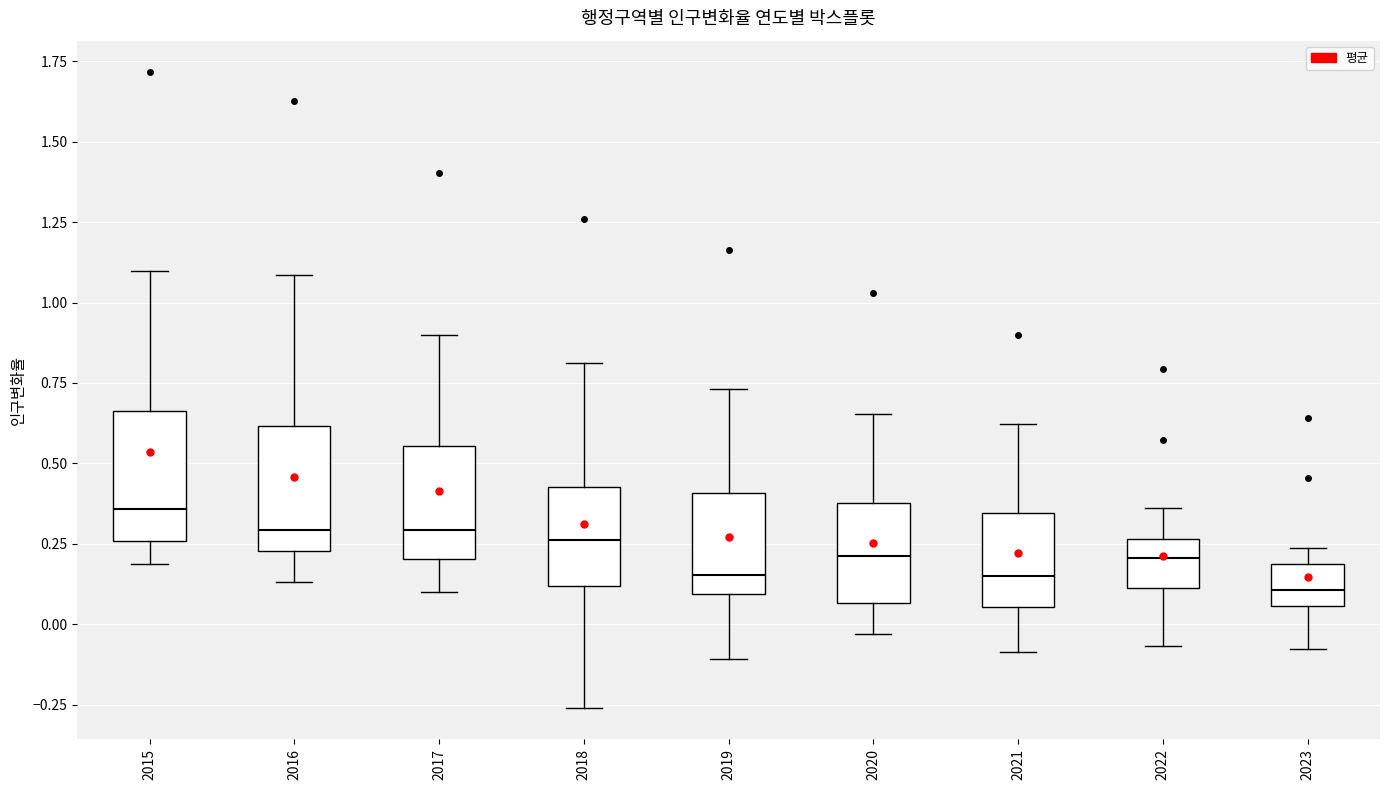

Reading left to right, transcribe this box plot: for each box, give where its median line is, the range the box spans, and where its two whiskers end, as read against the y-axis. The values are not printed on the chart, so give them approximately, as read against the axis.

2015: median 0.35, box 0.25 to 0.65, whiskers 0.20 to 1.10
2016: median 0.30, box 0.25 to 0.60, whiskers 0.15 to 1.10
2017: median 0.30, box 0.20 to 0.55, whiskers 0.10 to 0.90
2018: median 0.25, box 0.10 to 0.45, whiskers -0.25 to 0.80
2019: median 0.15, box 0.10 to 0.40, whiskers -0.10 to 0.75
2020: median 0.20, box 0.05 to 0.40, whiskers -0.05 to 0.65
2021: median 0.15, box 0.05 to 0.35, whiskers -0.10 to 0.60
2022: median 0.20, box 0.10 to 0.25, whiskers -0.05 to 0.35
2023: median 0.10, box 0.05 to 0.20, whiskers -0.10 to 0.25